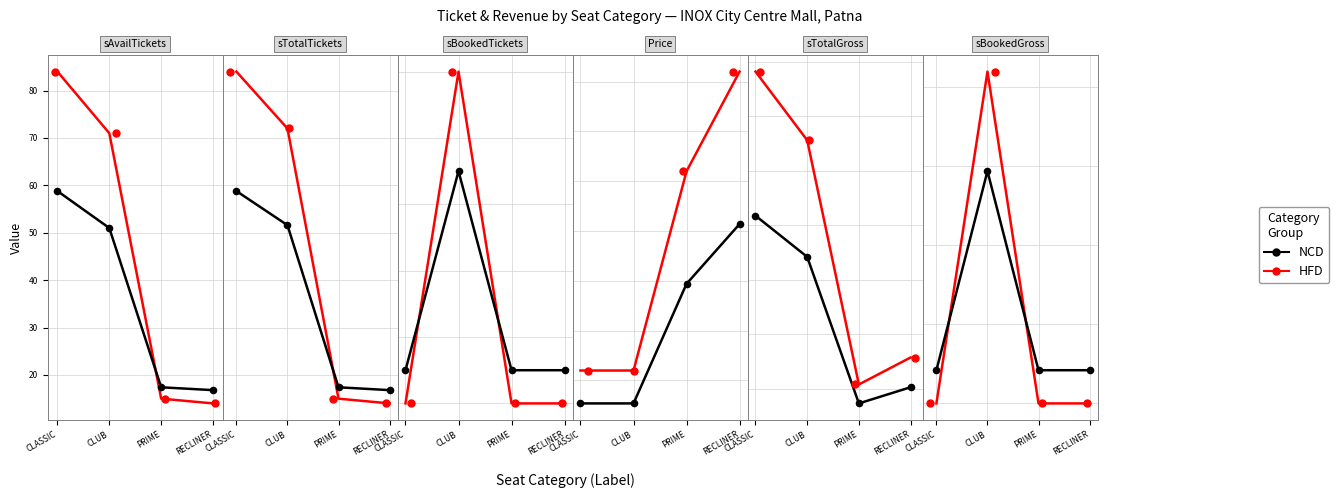

Which series has the widest spread of Y values?

HFD